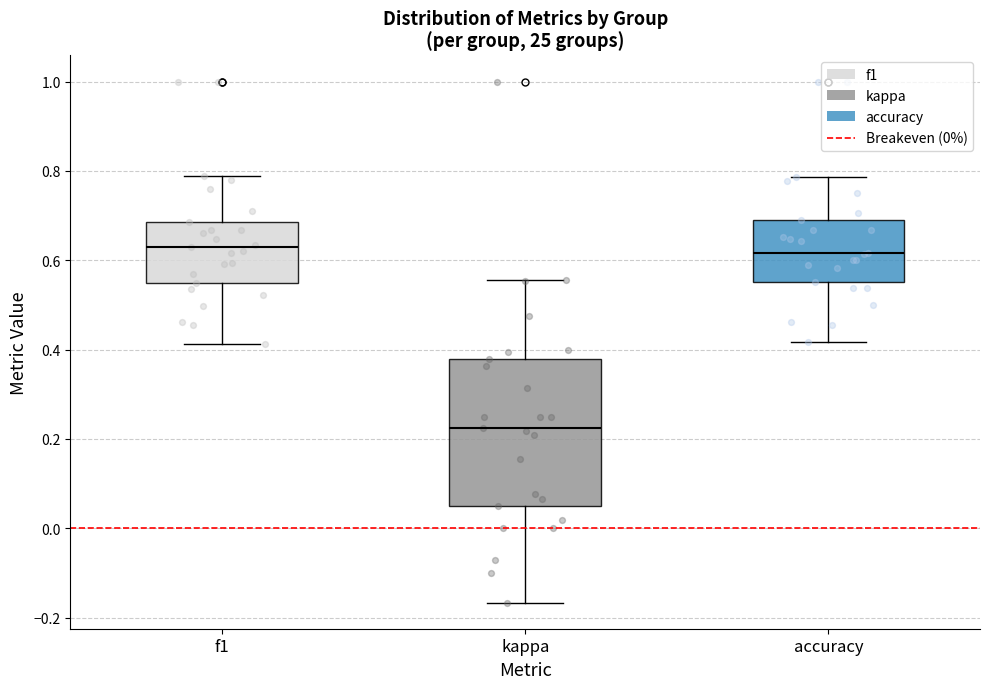

Reading left to right, transcribe this box plot: for each box, give where its median line is, the range the box spans, and where its two whiskers end, as read against the y-axis. The values are not printed on the chart, so give them approximately, as read against the axis.

f1: median 0.62, box 0.54 to 0.68, whiskers 0.42 to 0.78
kappa: median 0.22, box 0.04 to 0.38, whiskers -0.16 to 0.56
accuracy: median 0.62, box 0.56 to 0.68, whiskers 0.42 to 0.78